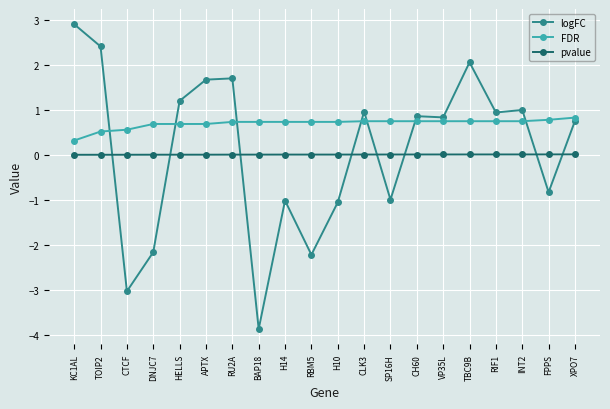

What is the sum of the logFC values at SP16H and RBM5?

-3.2